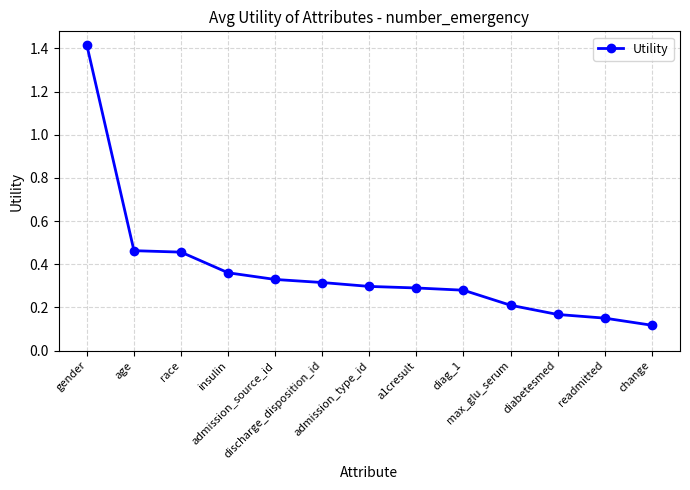

What is the difference between the maximum and minimum values?

1.3